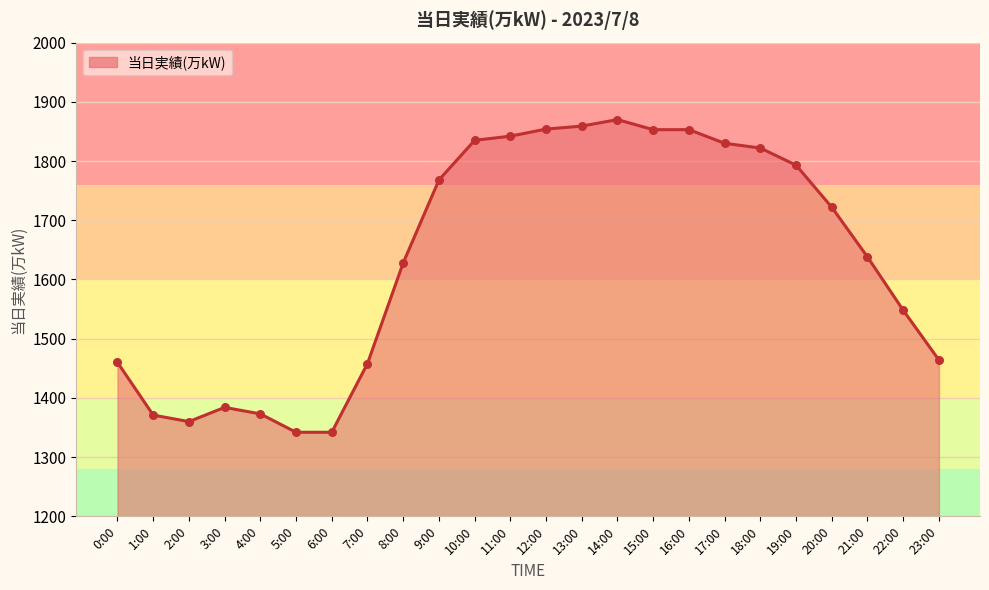

Between 19:00 and 0:00, which is larger?

19:00